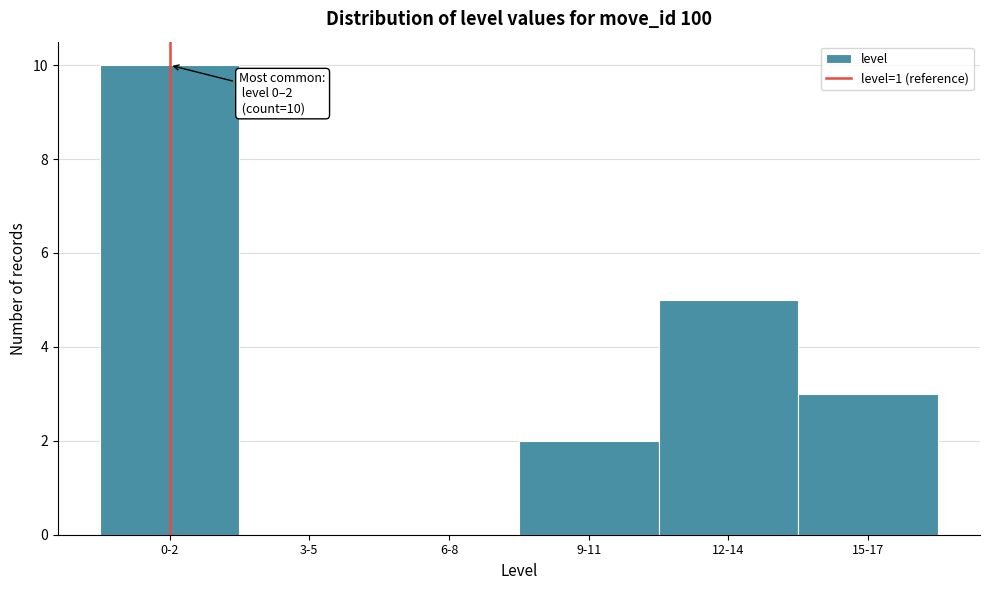

Reading left to right, list all the values displayed in this chart.

0-2=10	3-5=0	6-8=0	9-11=2	12-14=5	15-17=3